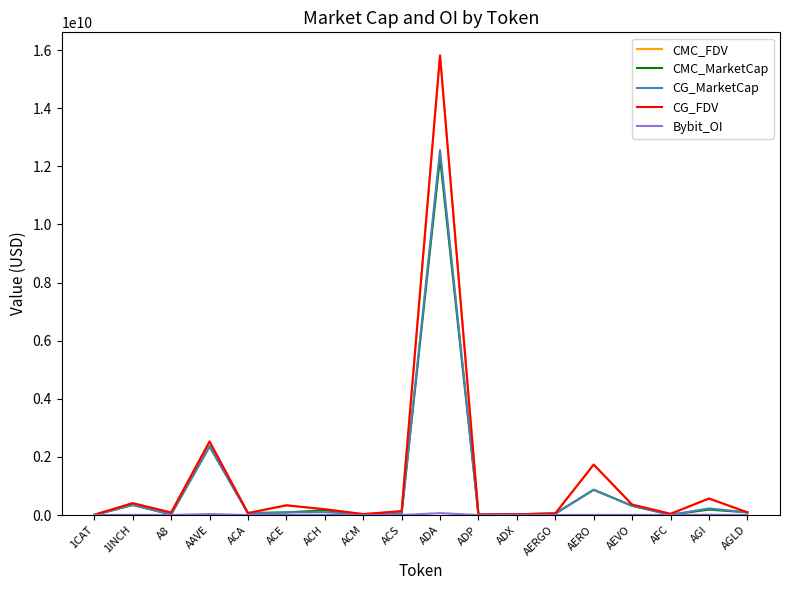

At which label is CMC_MarketCap closest to 6146503950?

AAVE